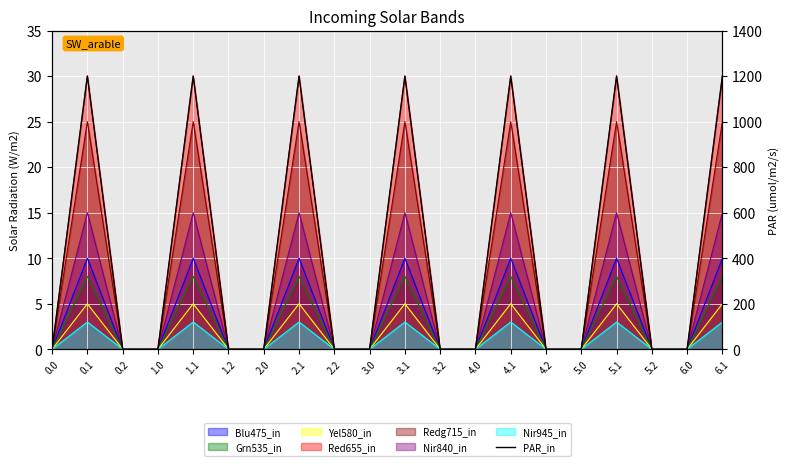

How many data points are above 0?

7